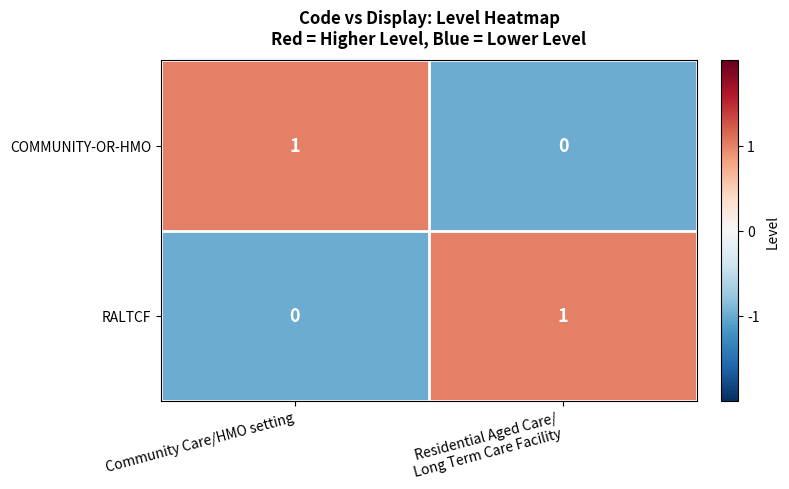

Is the value of RALTCF at Community Care/HMO setting greater than the value of COMMUNITY-OR-HMO at Community Care/HMO setting?

No